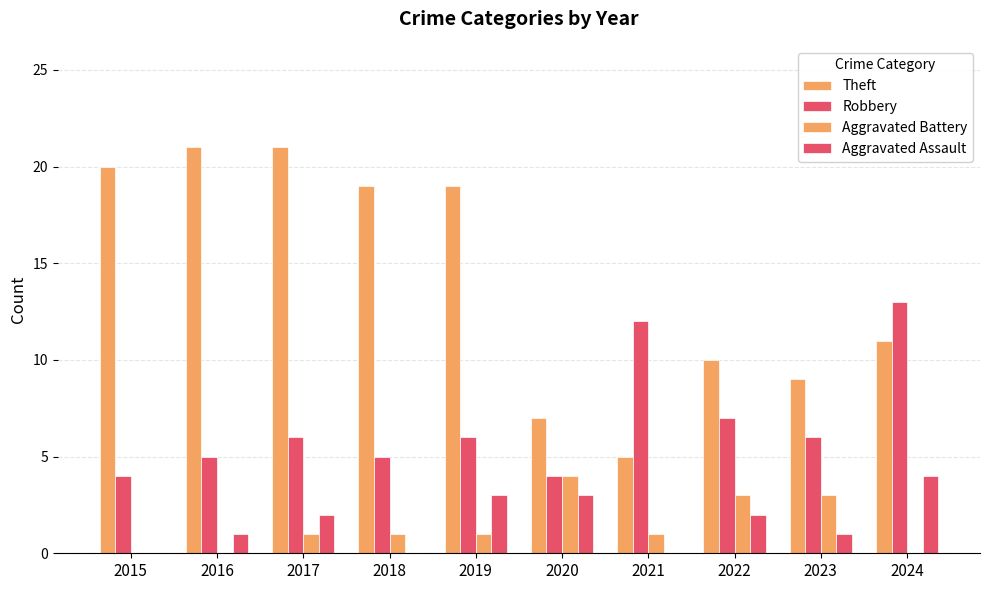

What is the difference between the Aggravated Battery values at 2016 and 2021?

1